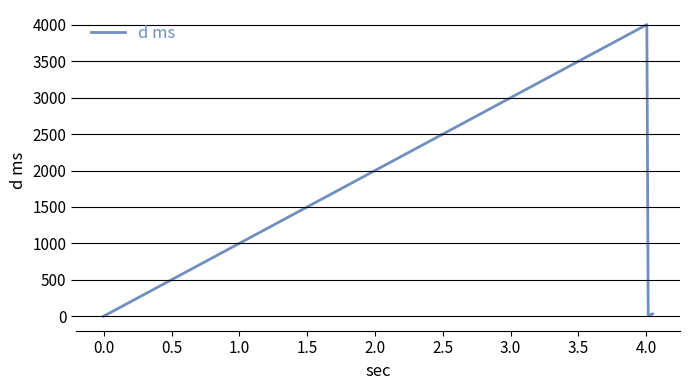

What is the minimum value shown in the chart?

0.5